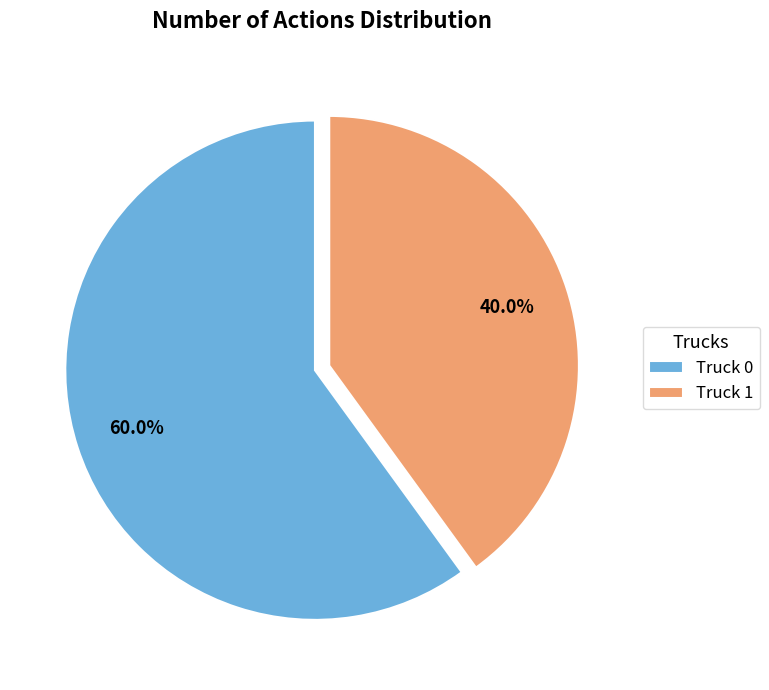

Which category has the biggest portion of the pie?

Truck 0